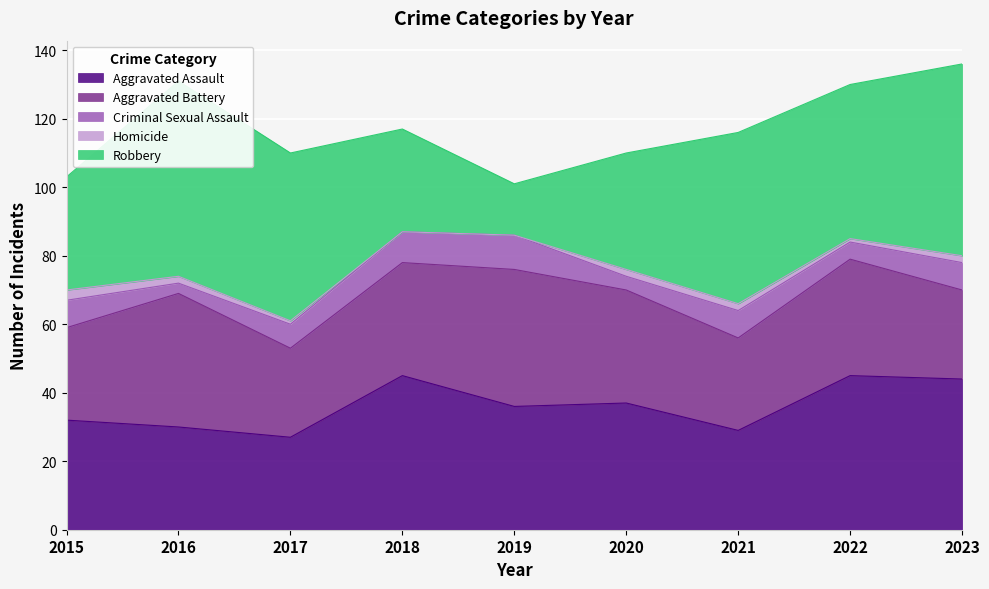

Between 2021 and 2022, which is larger?

2022